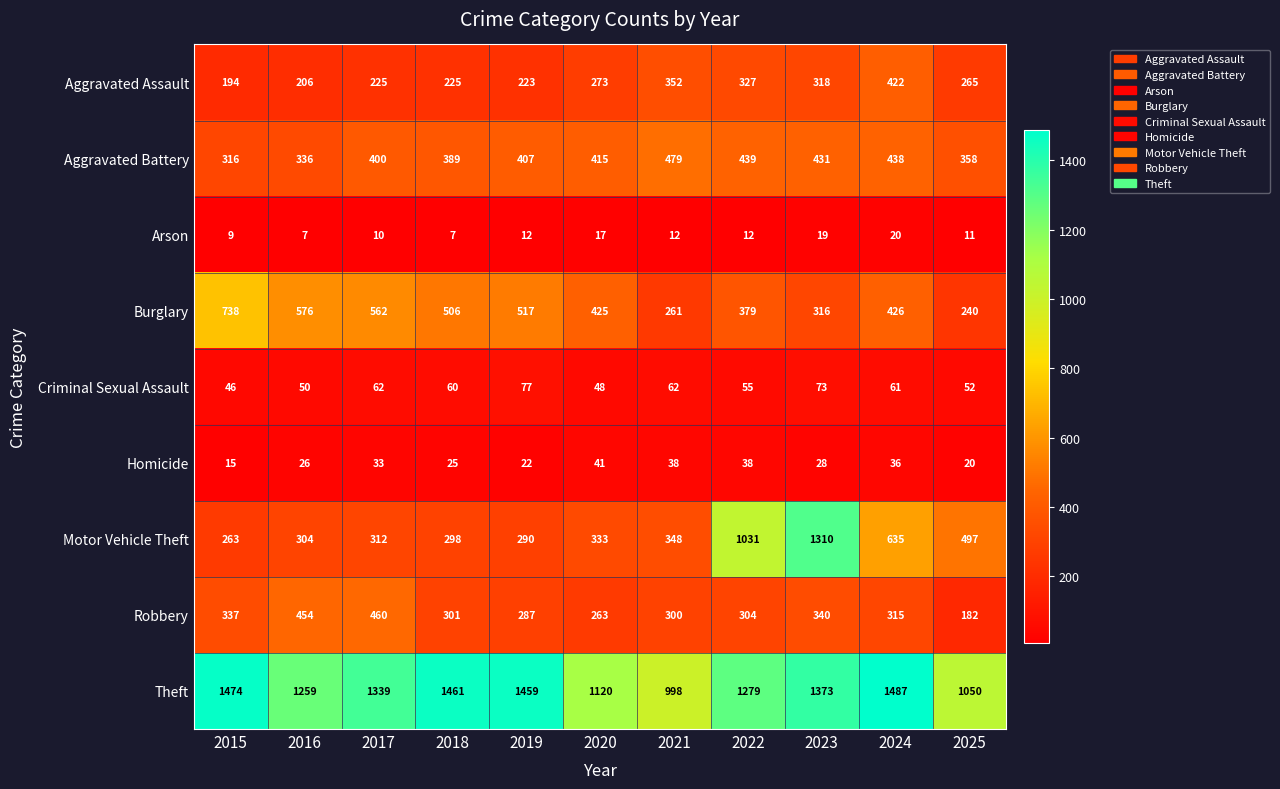

What is the average value of the Burglary series?

450